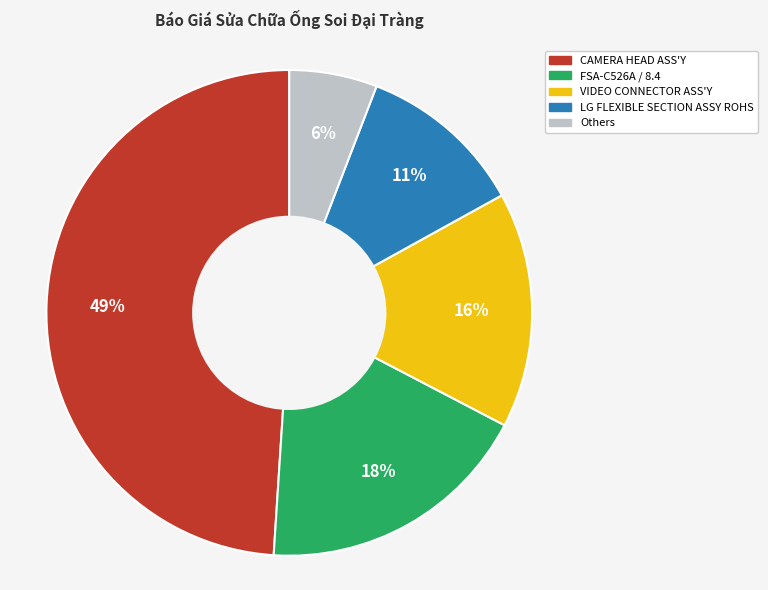

To the nearest percent, what is the average slice percentage?

20%